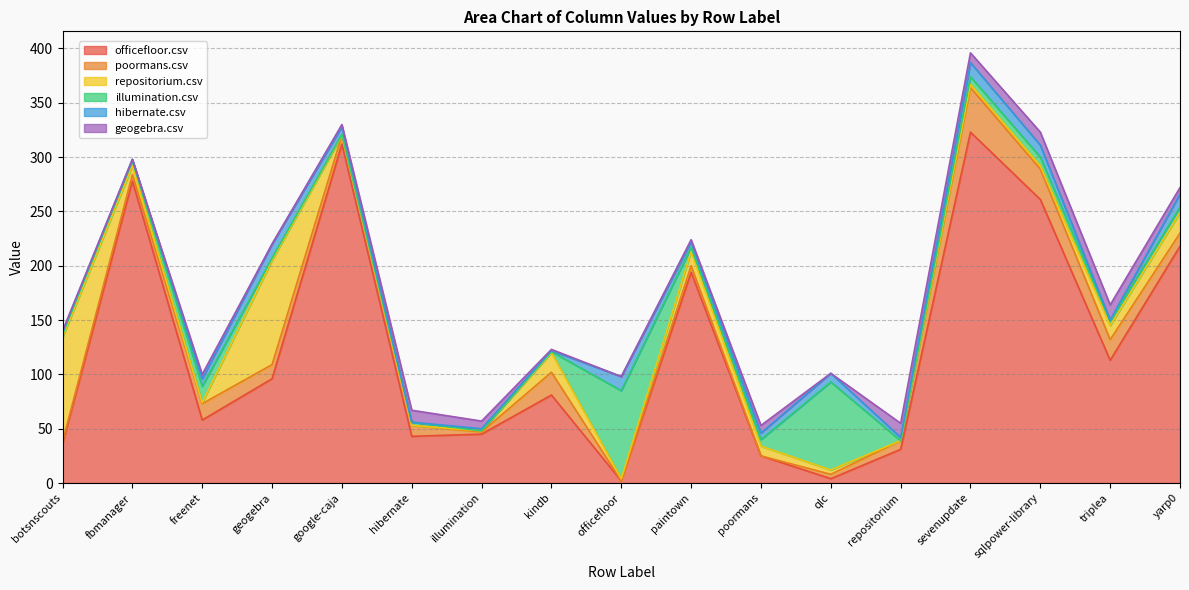

How many intersections are there between geogebra.csv and poormans.csv?

6